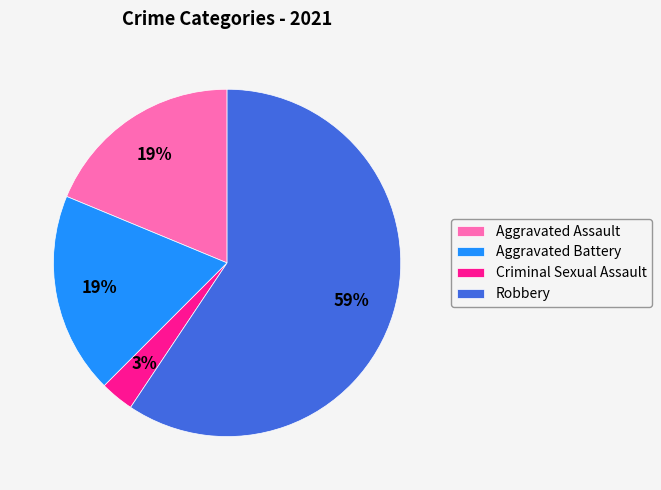

Is Robbery the majority of the pie?

Yes